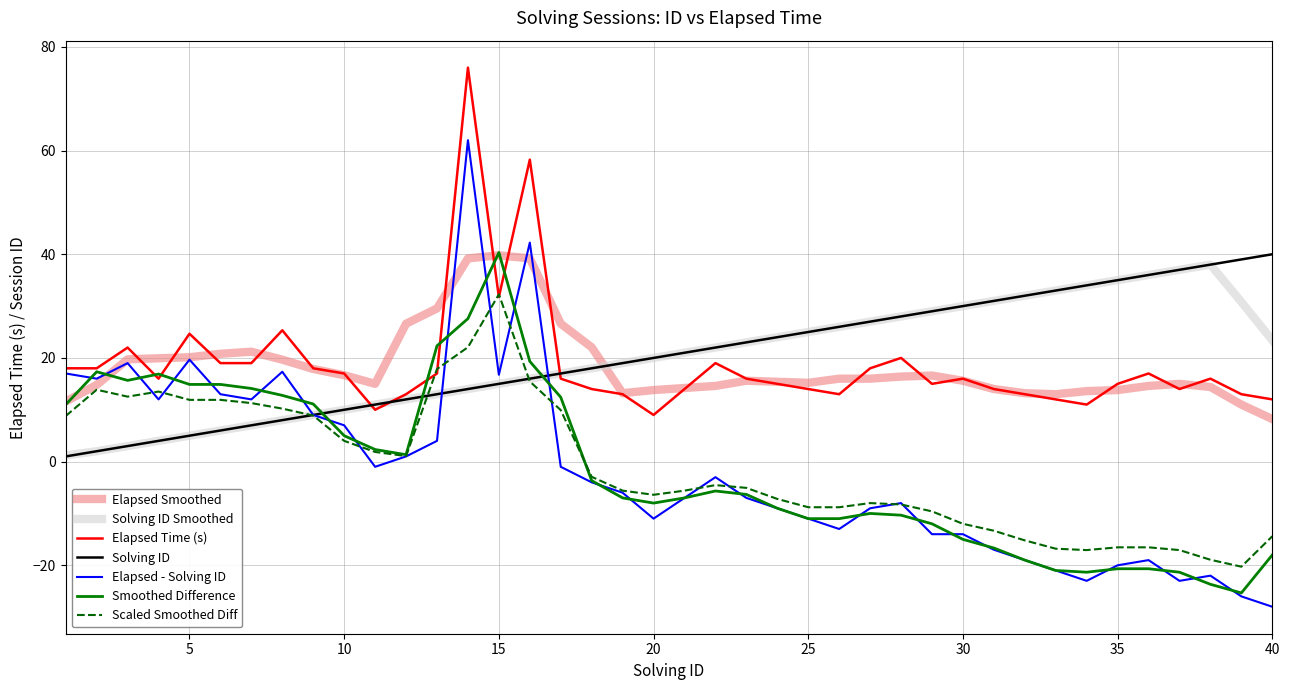

Which series has the largest range (max minus min)?

Elapsed - Solving ID